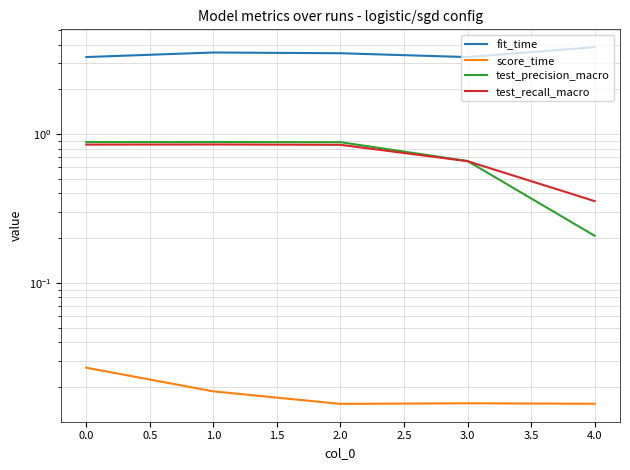

Reading left to right, transcribe all the data shown in this chart.

fit_time: 3.3	3.5	3.5	3.3	3.8
score_time: 0.0	0.0	0.0	0.0	0.0
test_precision_macro: 0.9	0.9	0.9	0.7	0.2
test_recall_macro: 0.9	0.9	0.8	0.7	0.4